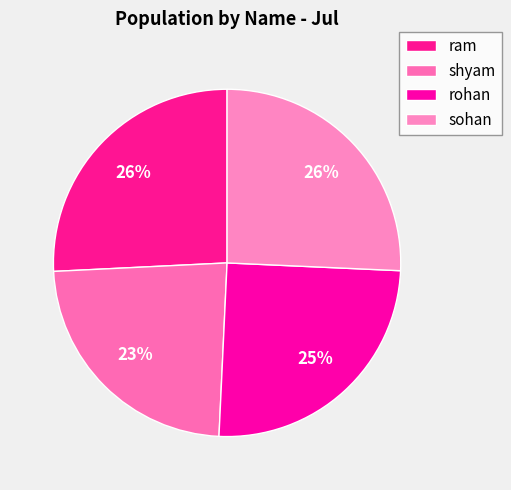

Which category has the biggest portion of the pie?

ram